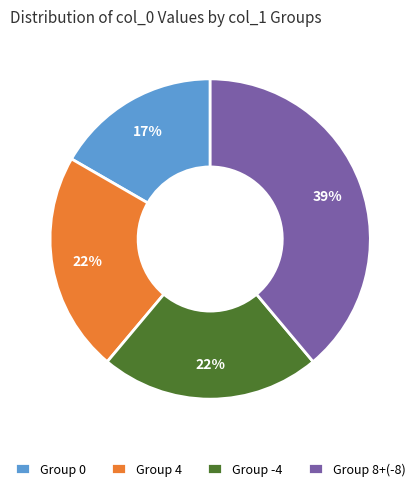

To the nearest percent, what is the difference between the largest and smallest slice percentages?

22%